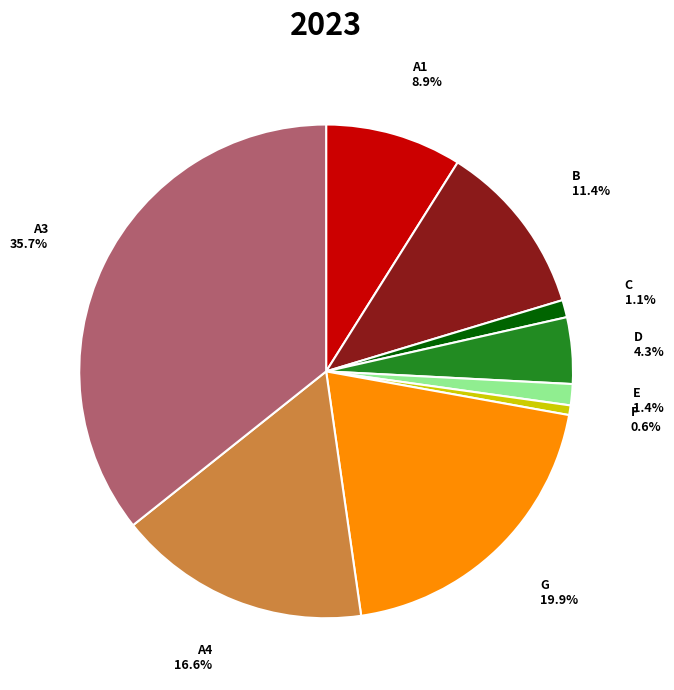

Is there any slice that represents more than half of the pie?

No